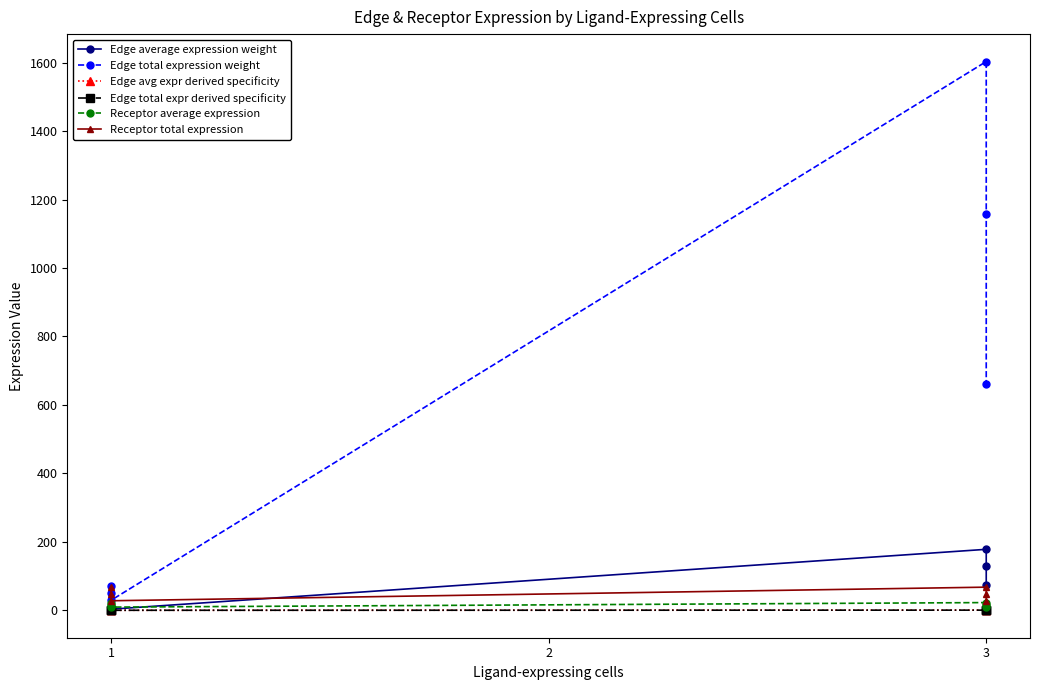

Is it true that Edge avg expr derived specificity equals 0.0 at 1?

False